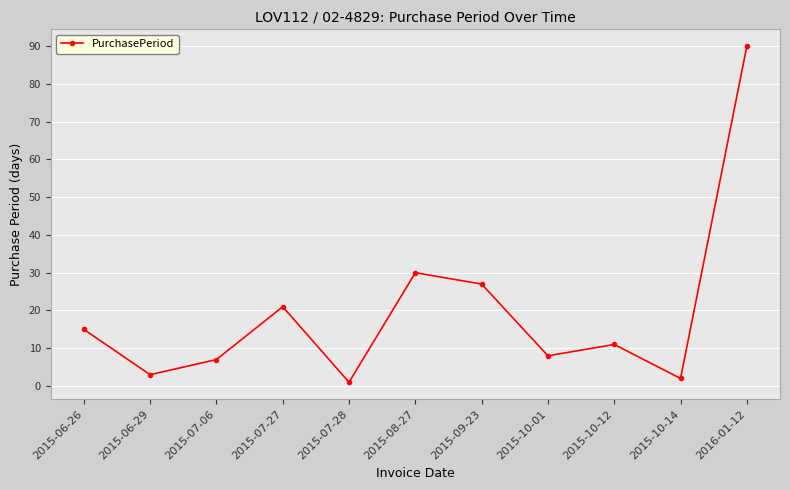

Rank the categories by value from highest to lowest.

2016-01-12, 2015-08-27, 2015-09-23, 2015-07-27, 2015-06-26, 2015-10-12, 2015-10-01, 2015-07-06, 2015-06-29, 2015-10-14, 2015-07-28